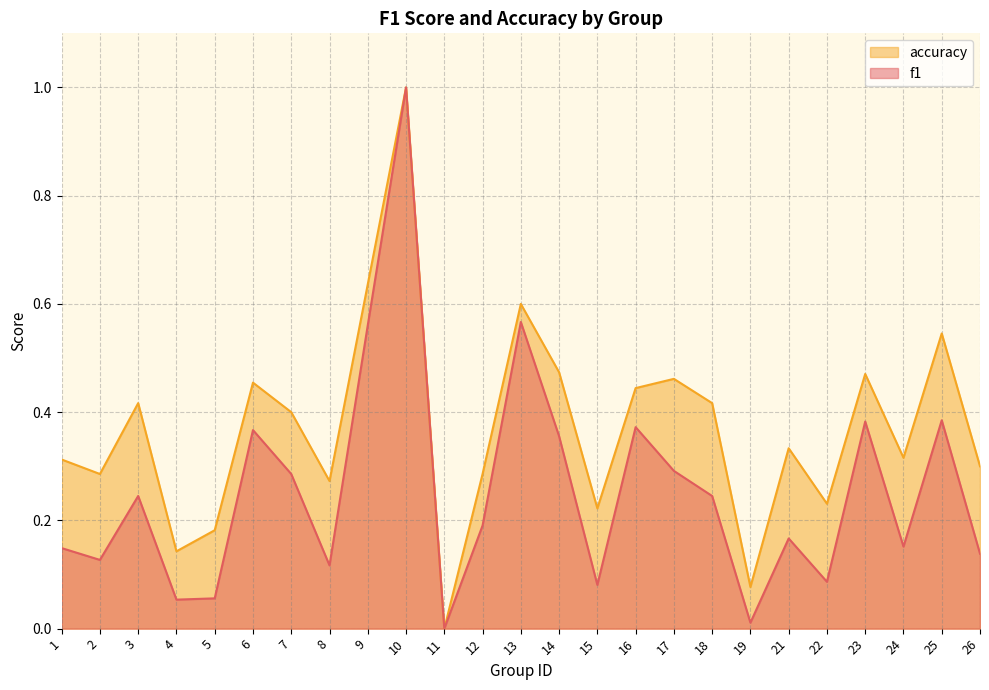

Reading left to right, extract all data points from this chart.

f1: 1=0.1	2=0.1	3=0.2	4=0.1	5=0.1	6=0.4	7=0.3	8=0.1	9=0.6	10=1.0	11=0.0	12=0.2	13=0.6	14=0.4	15=0.1	16=0.4	17=0.3	18=0.2	19=0.0	21=0.2	22=0.1	23=0.4	24=0.2	25=0.4	26=0.1
accuracy: 1=0.3	2=0.3	3=0.4	4=0.1	5=0.2	6=0.5	7=0.4	8=0.3	9=0.6	10=1.0	11=0.0	12=0.3	13=0.6	14=0.5	15=0.2	16=0.4	17=0.5	18=0.4	19=0.1	21=0.3	22=0.2	23=0.5	24=0.3	25=0.5	26=0.3